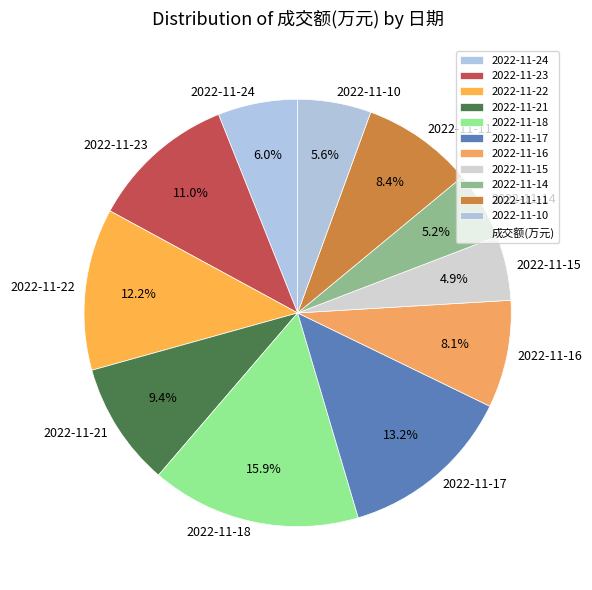

To the nearest percent, what is the difference between the 2022-11-21 and 2022-11-17 slice percentages?

4%